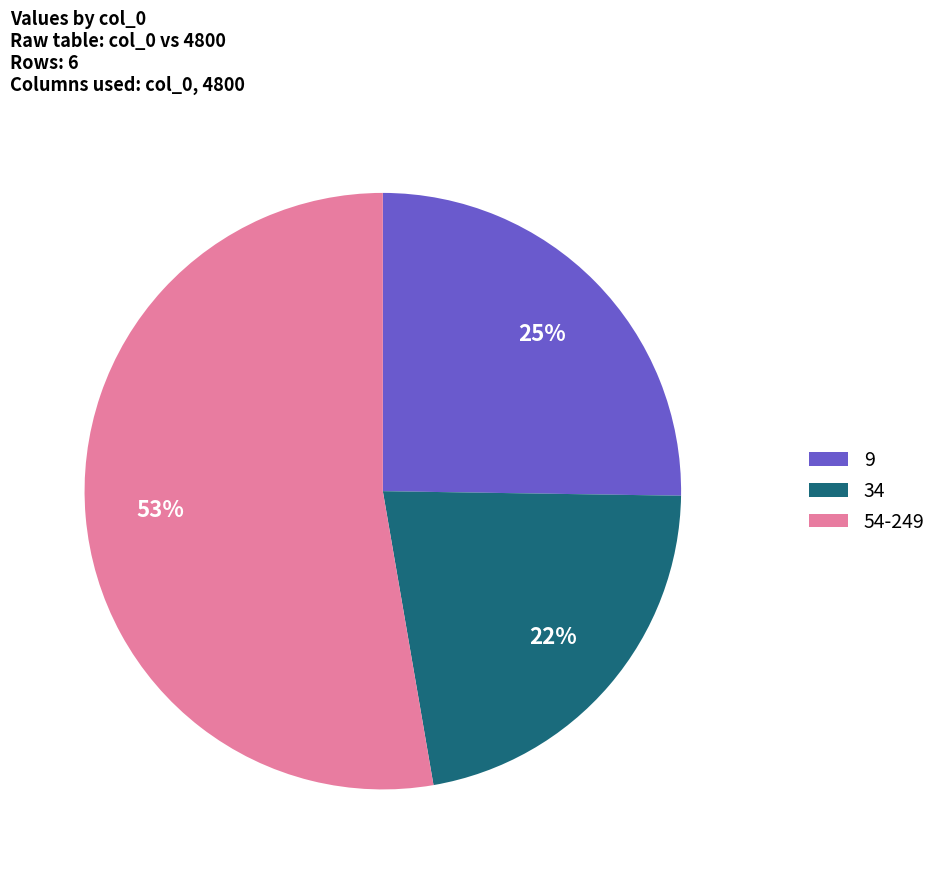

Does any single category account for the majority?

Yes